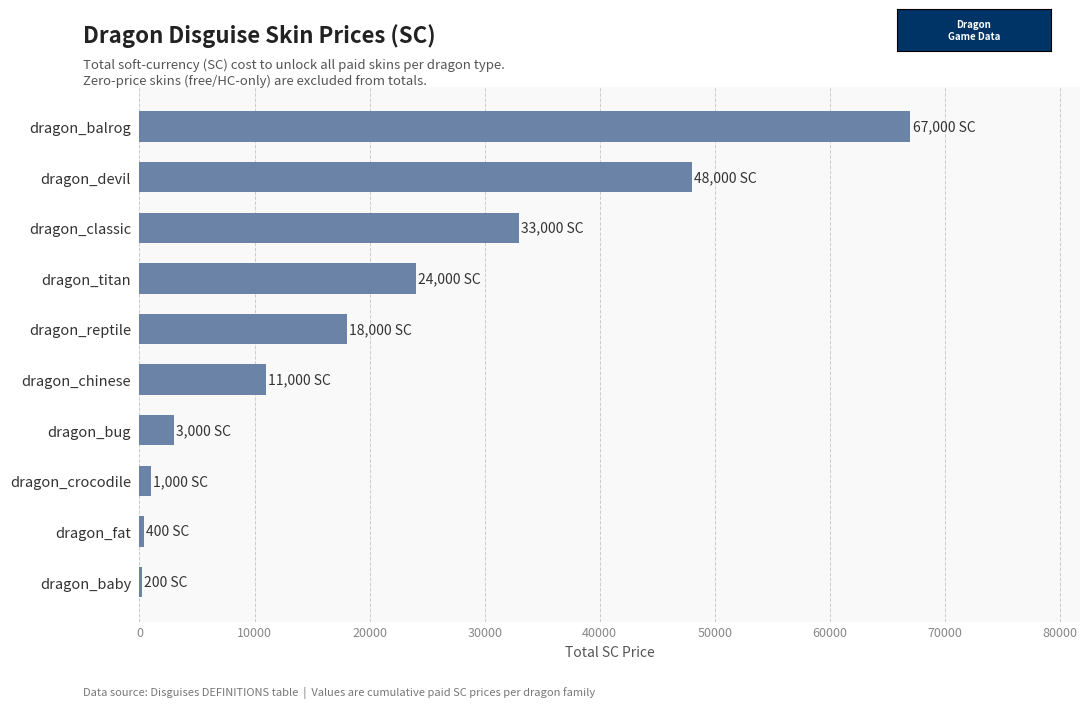

True or false: the data shows 11000 at dragon_chinese.

True